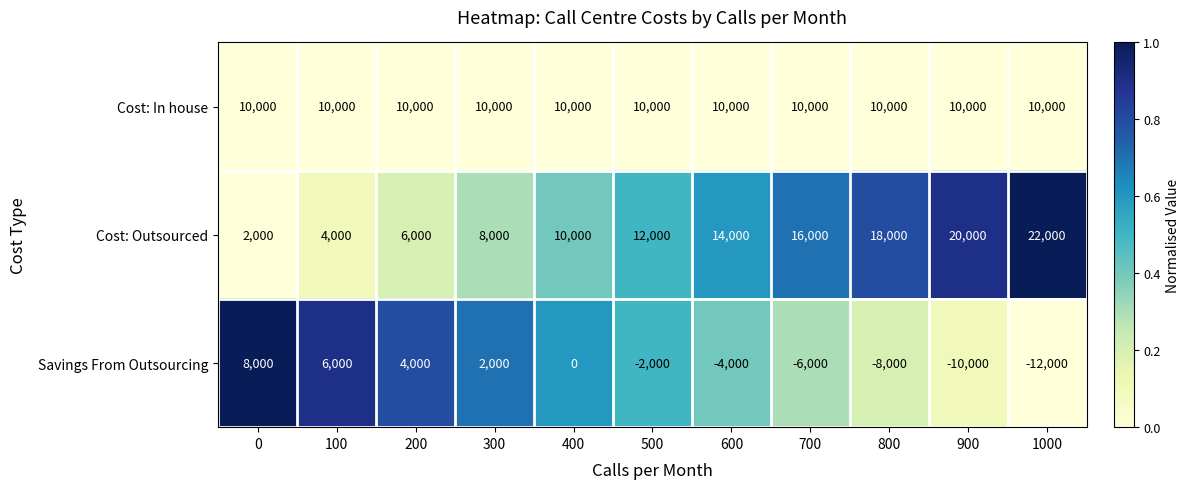

At which label does Savings From Outsourcing reach its minimum?

1000